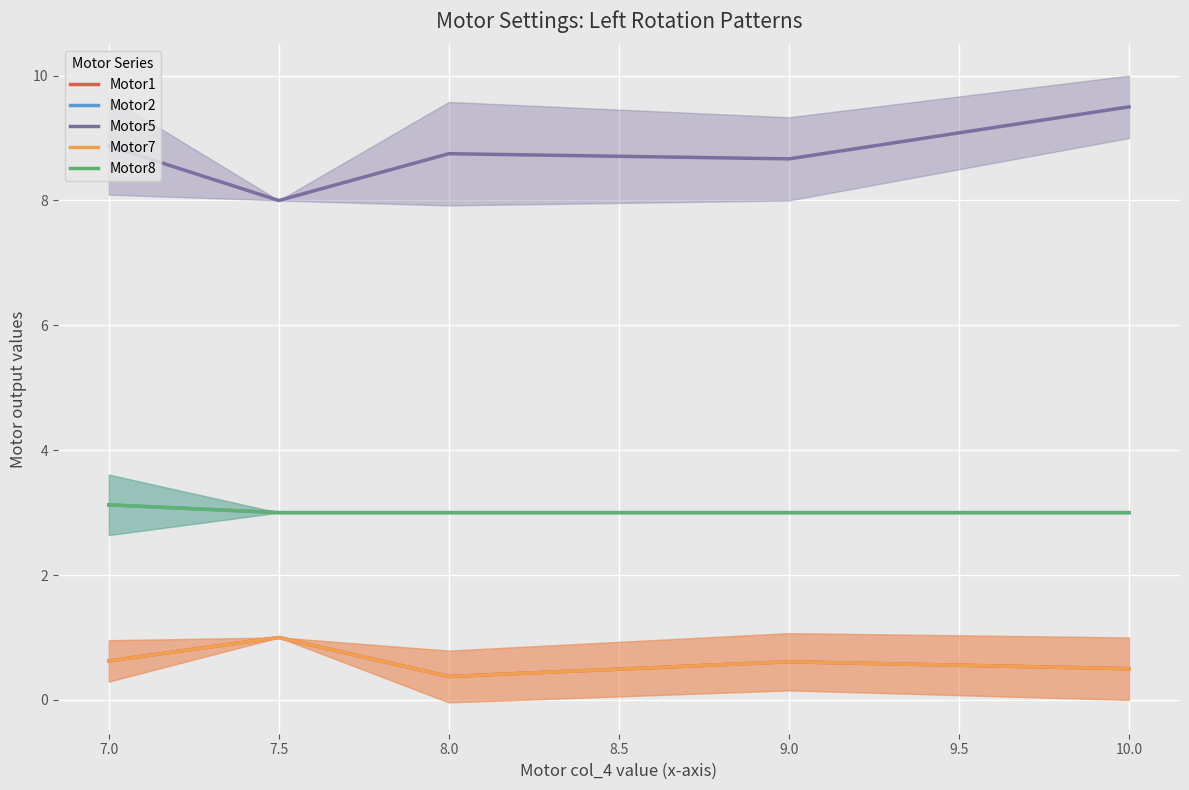

What is the sum of the Motor8 values at 10.0 and 7.0?

6.1